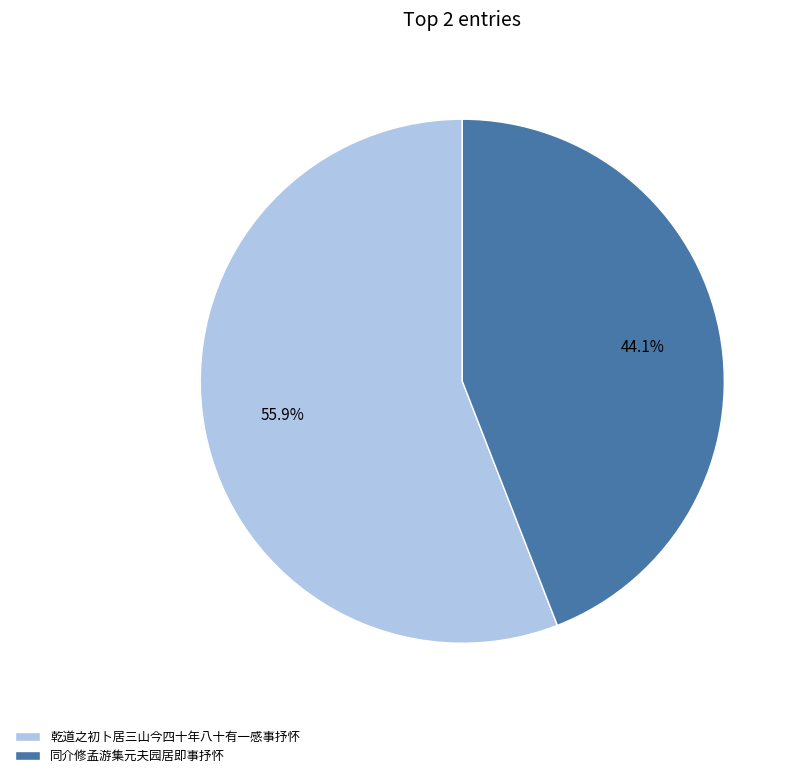

Between 乾道之初卜居三山今四十年八十有一感事抒怀 and 同介修孟游集元夫园居即事抒怀, which is larger?

乾道之初卜居三山今四十年八十有一感事抒怀